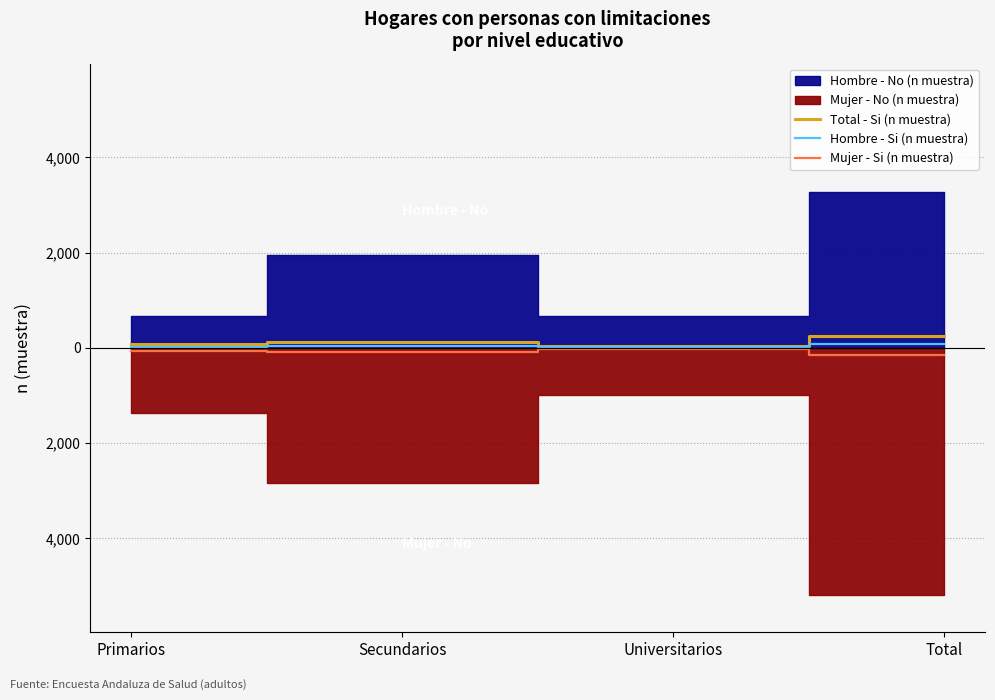

How many lines are shown in the chart?

3